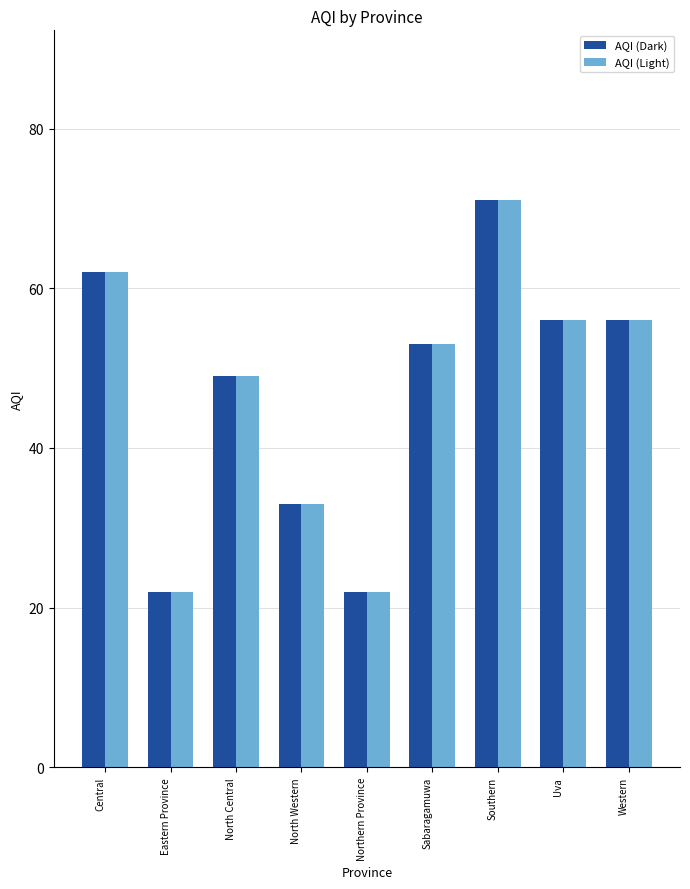

What is the lowest value of the AQI (Dark) series?

22